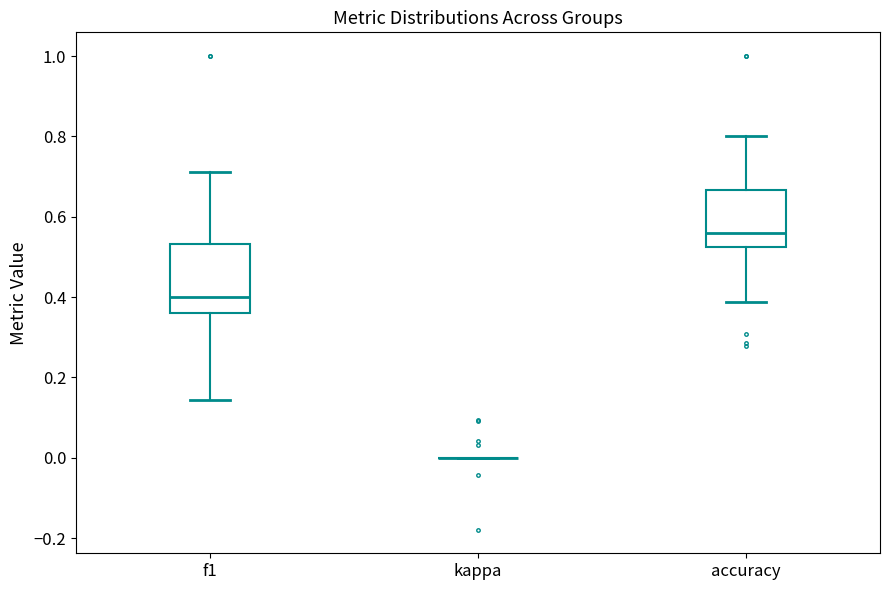

Reading left to right, read every box against the y-axis: the position of its median line, the range the box covers, and the ends of its whiskers. The values are not printed on the chart, so give them approximately, as read against the axis.

f1: median 0.40, box 0.36 to 0.54, whiskers 0.14 to 0.72
kappa: box collapsed to a line at 0.00, whiskers 0.00 to 0.00
accuracy: median 0.56, box 0.52 to 0.66, whiskers 0.38 to 0.80